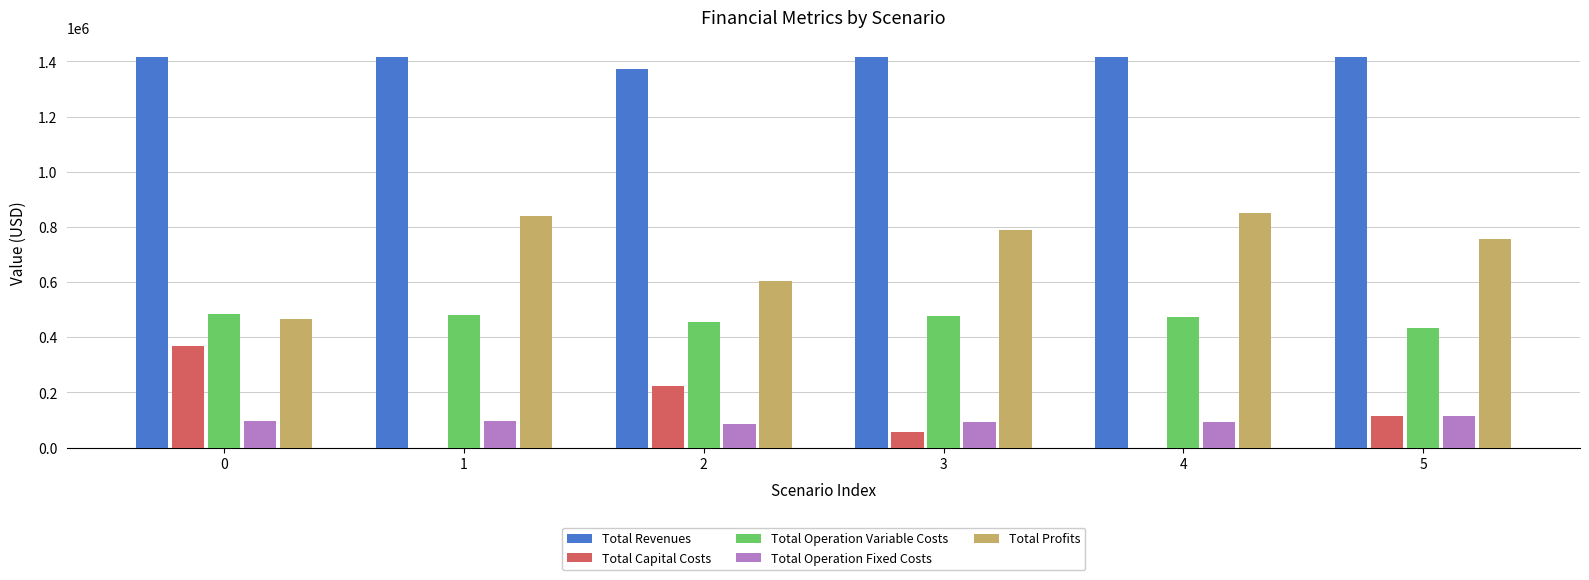

What is the difference between the Total Capital Costs values at 5 and 1?

114752.0